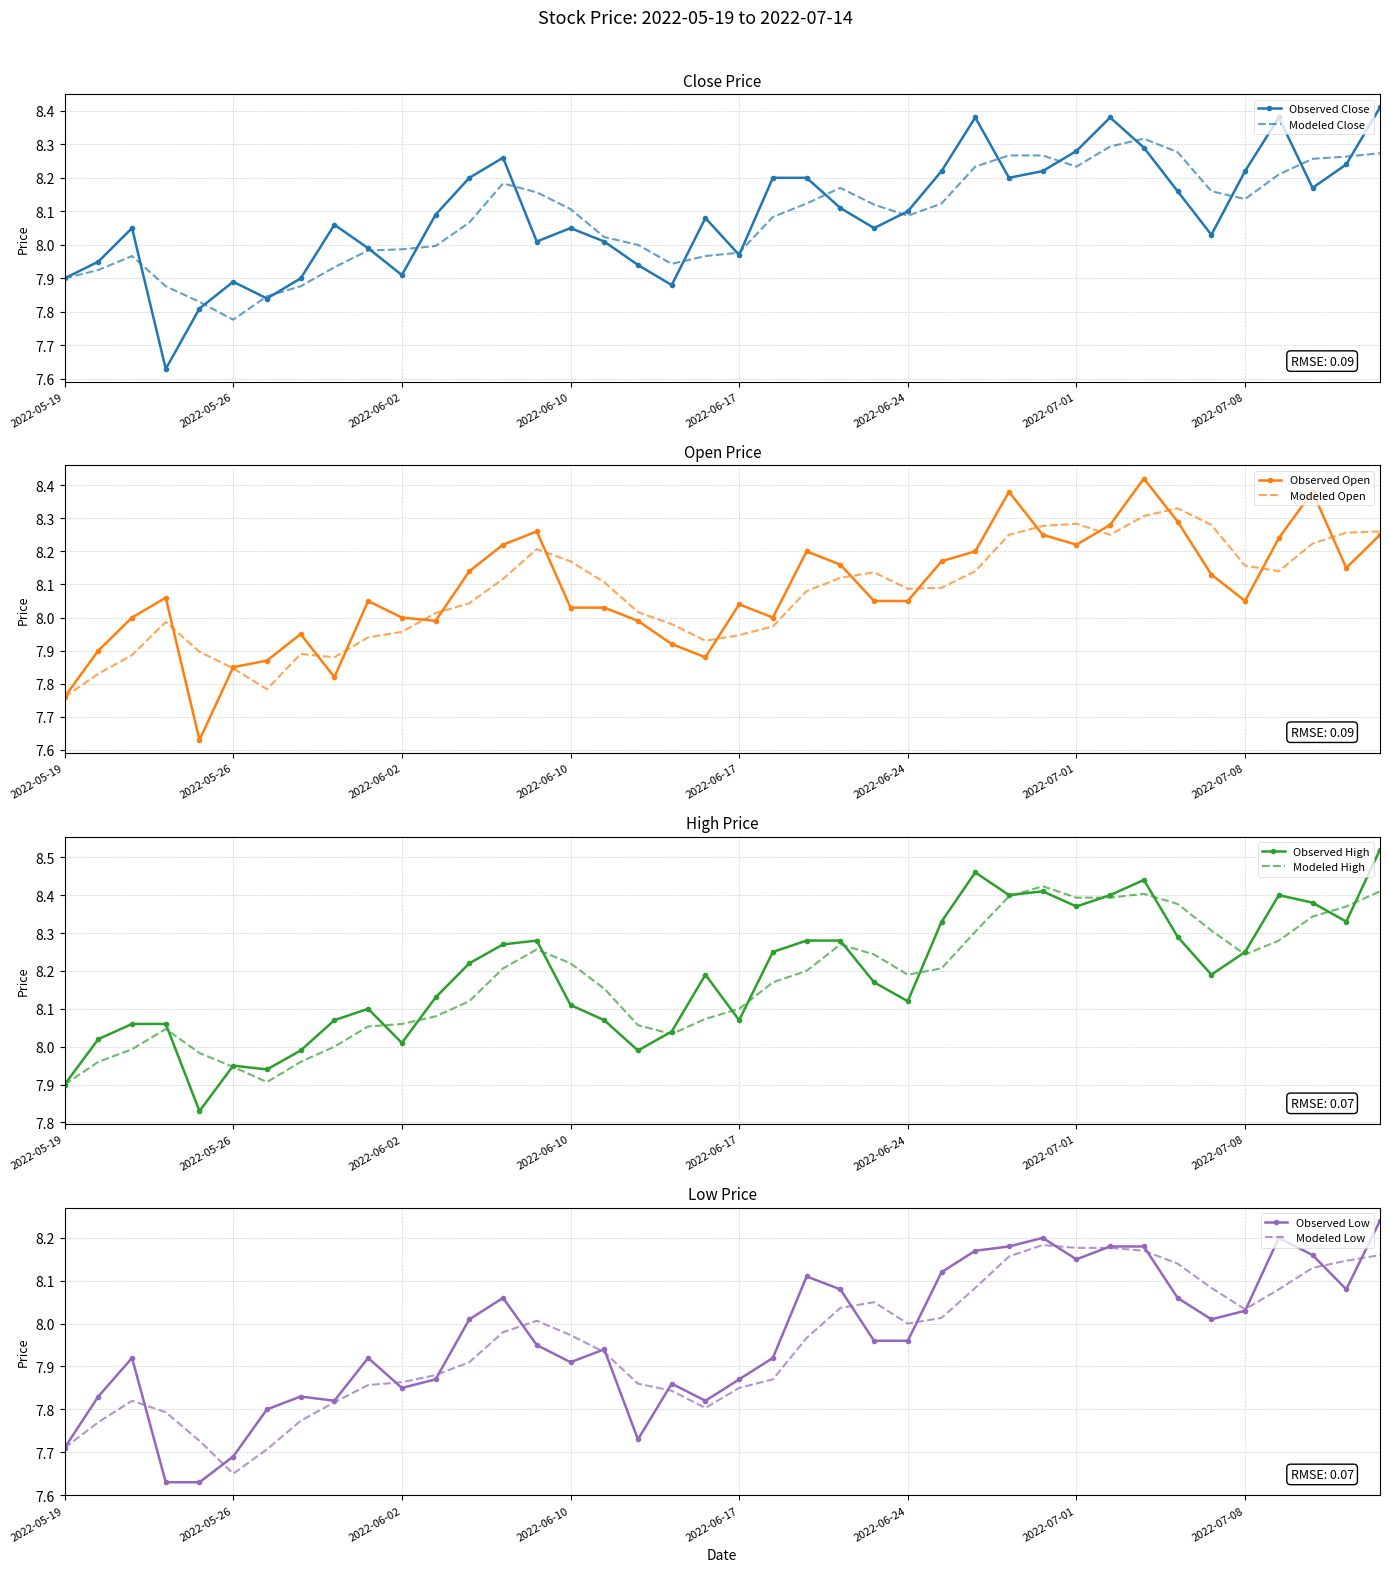

Which has a higher value, 2022-05-19 or 2022-06-30?

2022-06-30